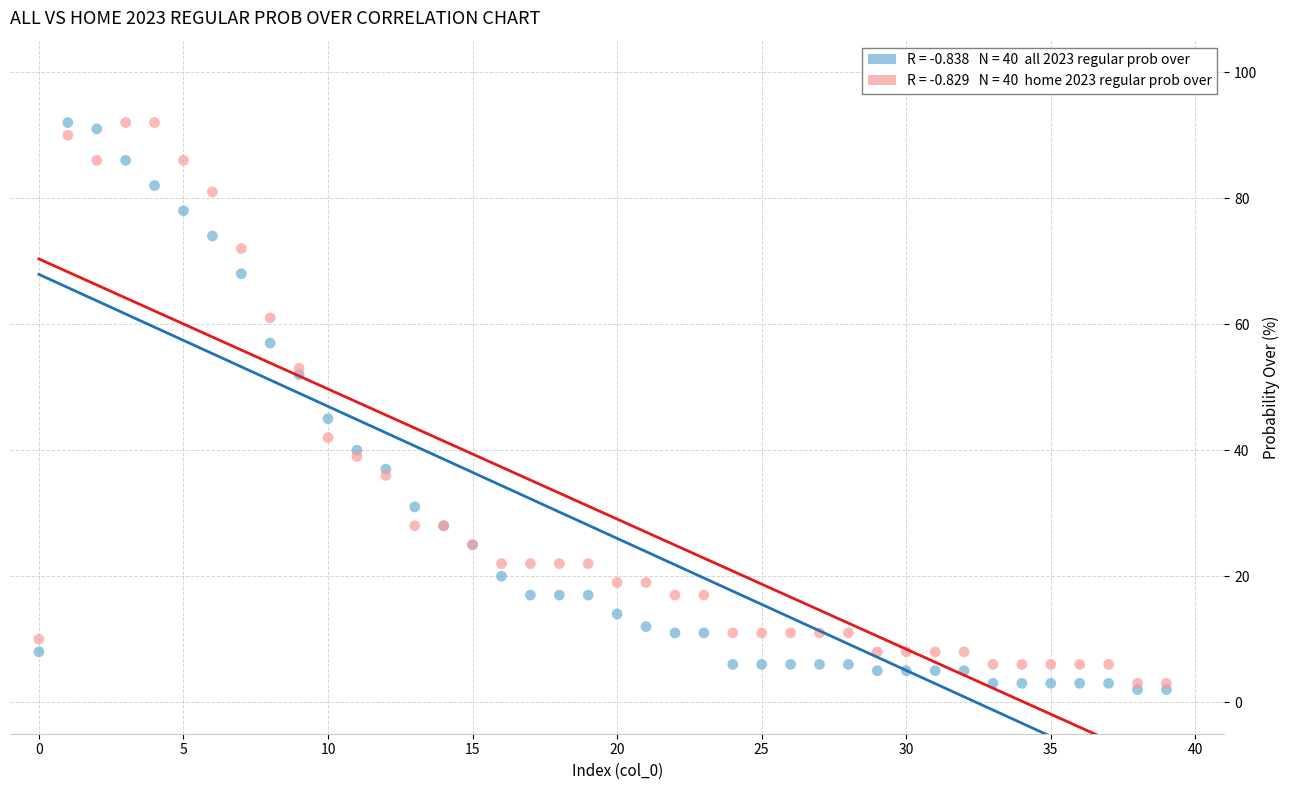

Across all series, what Y value is closest to 47?

45